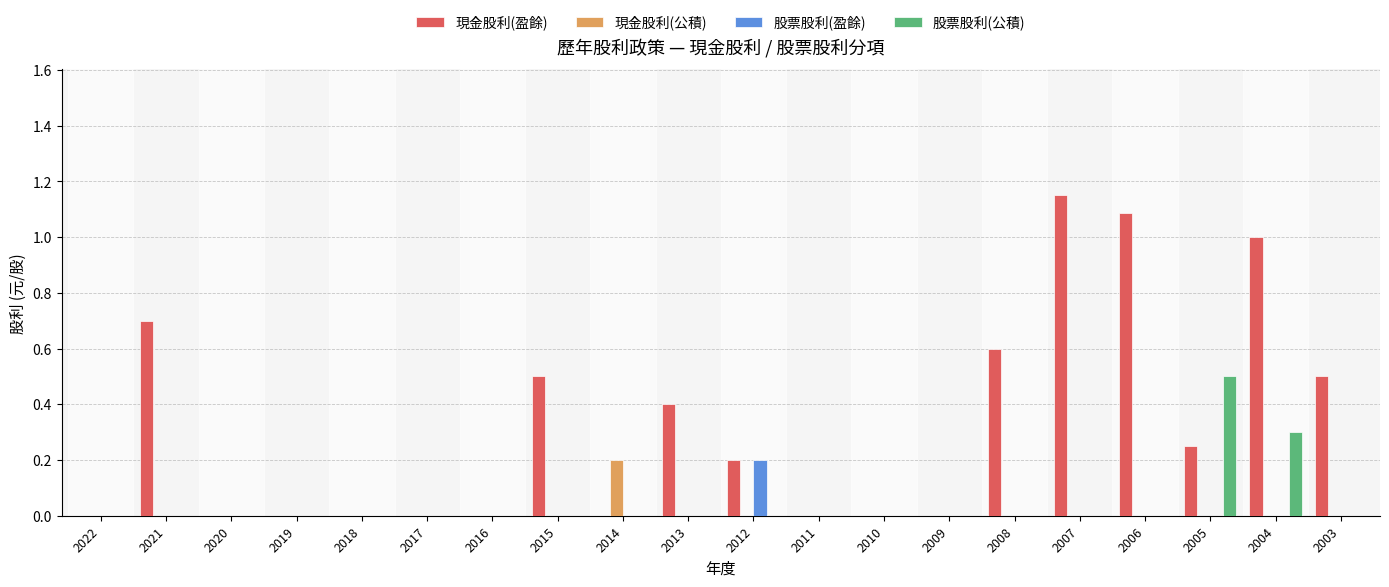

At which label does 現金股利(公積) reach its peak?

2014